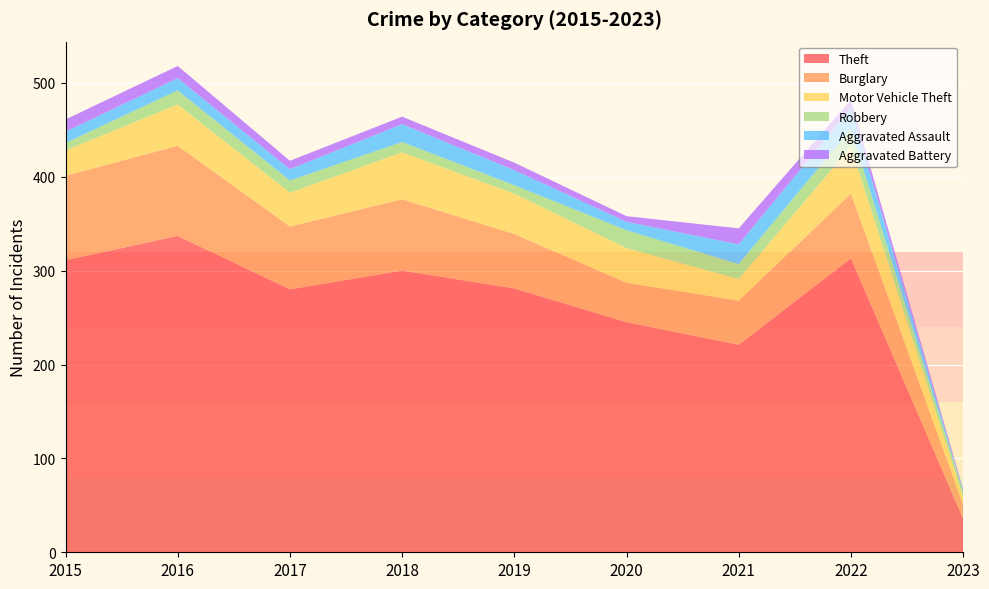

Reading right to left, list all the values displayed in this chart.

Theft: 2023=36	2022=313	2021=221	2020=245	2019=281	2018=300	2017=280	2016=337	2015=311
Burglary: 2023=15	2022=69	2021=47	2020=42	2019=58	2018=76	2017=67	2016=96	2015=90
Motor Vehicle Theft: 2023=8	2022=50	2021=23	2020=37	2019=43	2018=50	2017=36	2016=44	2015=27
Robbery: 2023=5	2022=19	2021=16	2020=19	2019=9	2018=11	2017=13	2016=15	2015=8
Aggravated Assault: 2023=1	2022=22	2021=21	2020=9	2019=16	2018=19	2017=12	2016=13	2015=12
Aggravated Battery: 2023=2	2022=9	2021=17	2020=6	2019=8	2018=8	2017=9	2016=13	2015=13